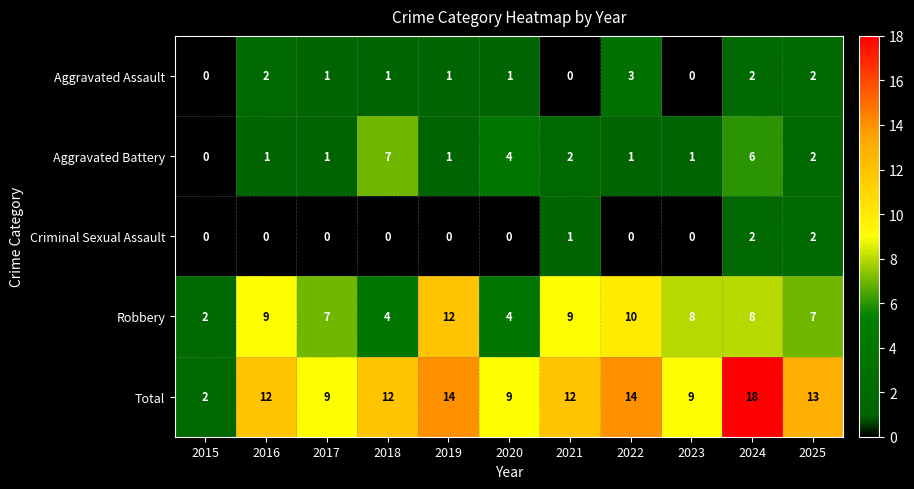

What is the difference between the highest and lowest values at 2019?

14